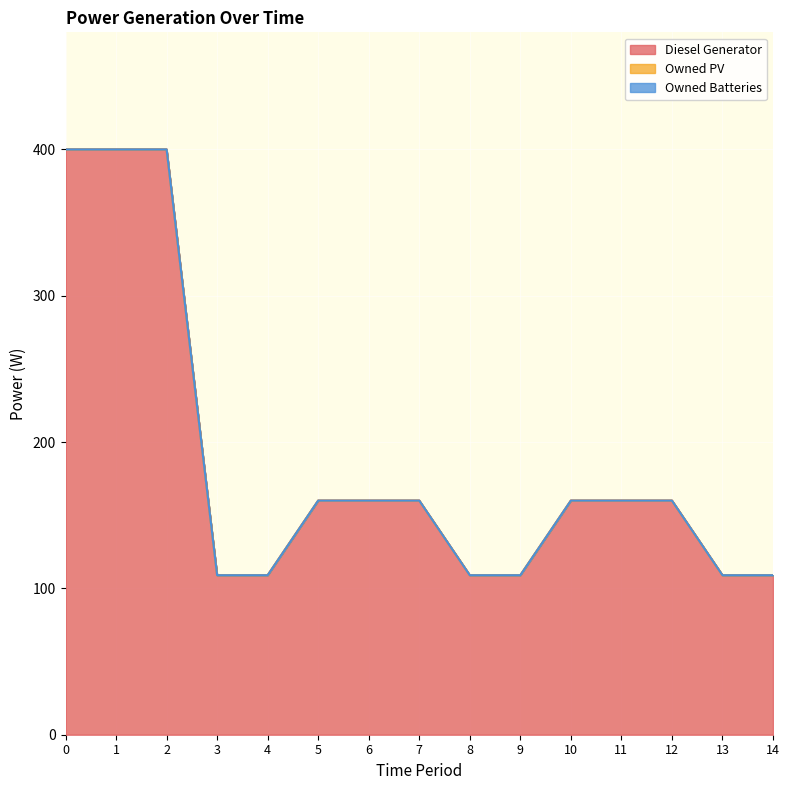

True or false: Diesel Generator has more than 1 points higher than both neighbors.

False